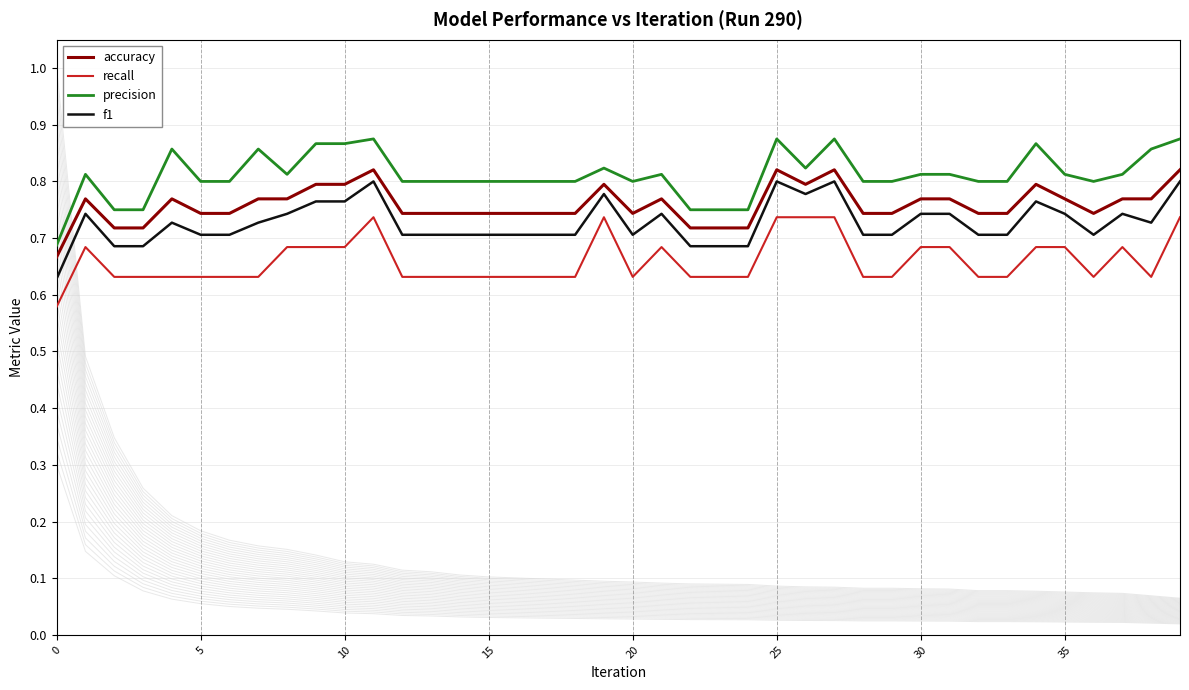

What is the smallest value displayed?

0.6